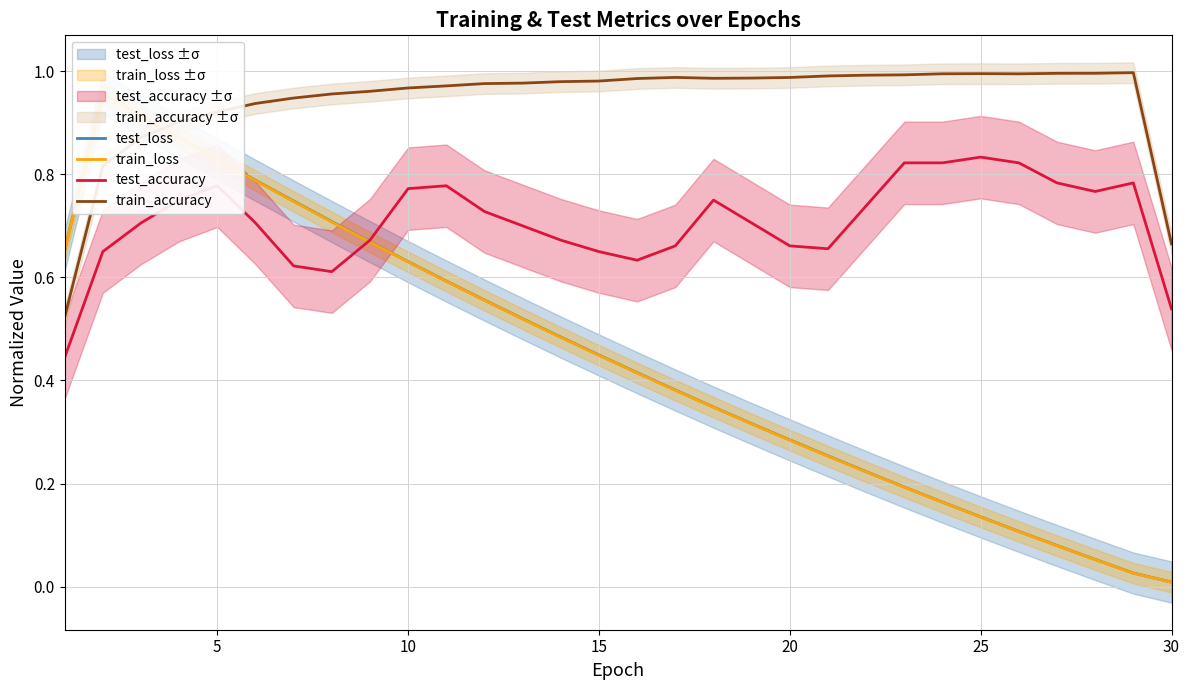

Is it true that test_accuracy equals 0.8 at 30?

False